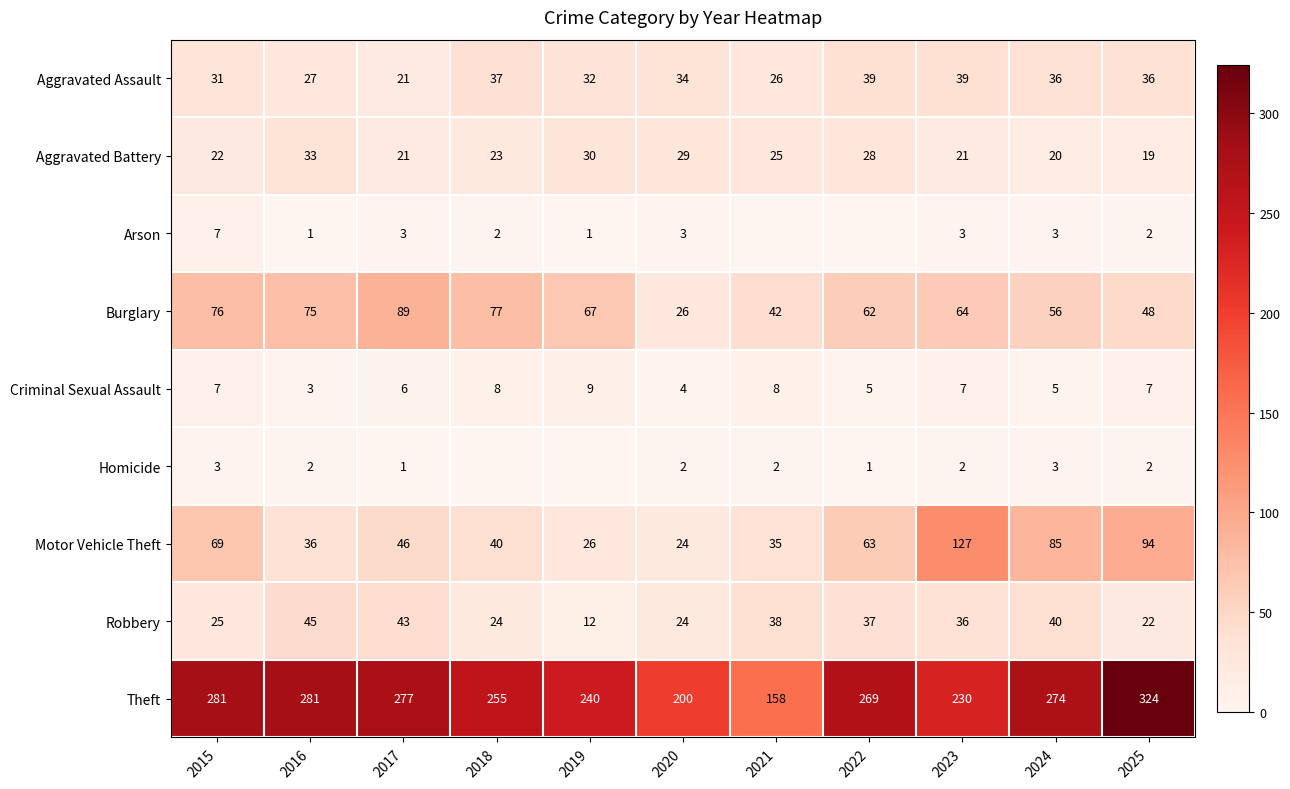

What is the lowest value of the Aggravated Battery series?

19